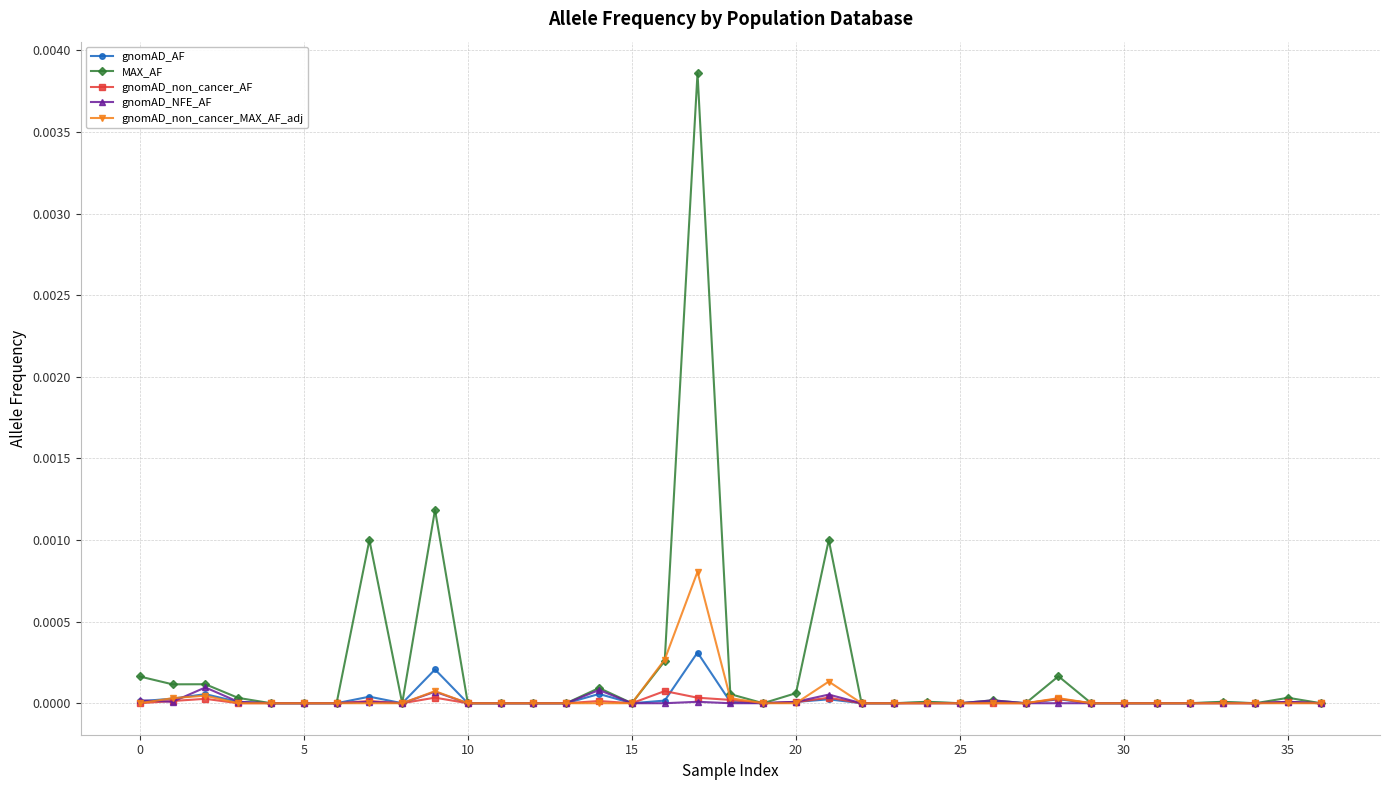

Which series has the largest range (max minus min)?

MAX_AF